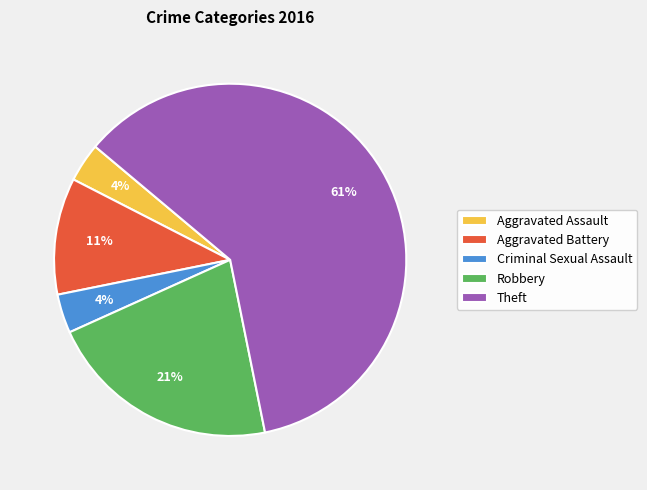

Is it true that Robbery is 13% of the pie?

False